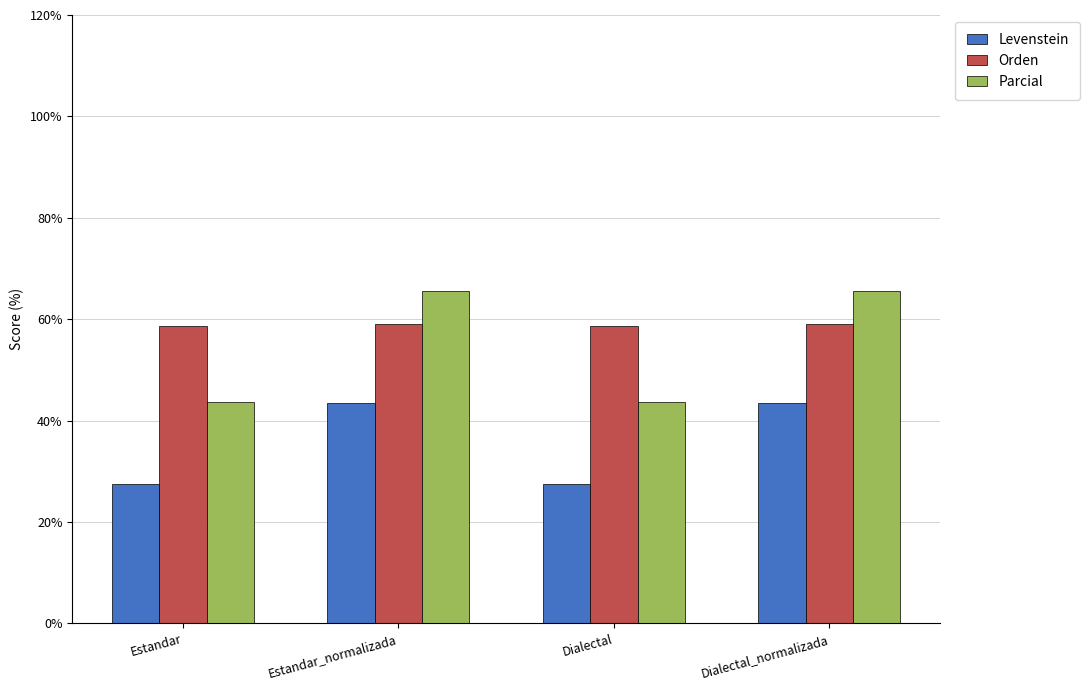

What is the difference between the maximum and minimum values in the Levenstein series?

15.9